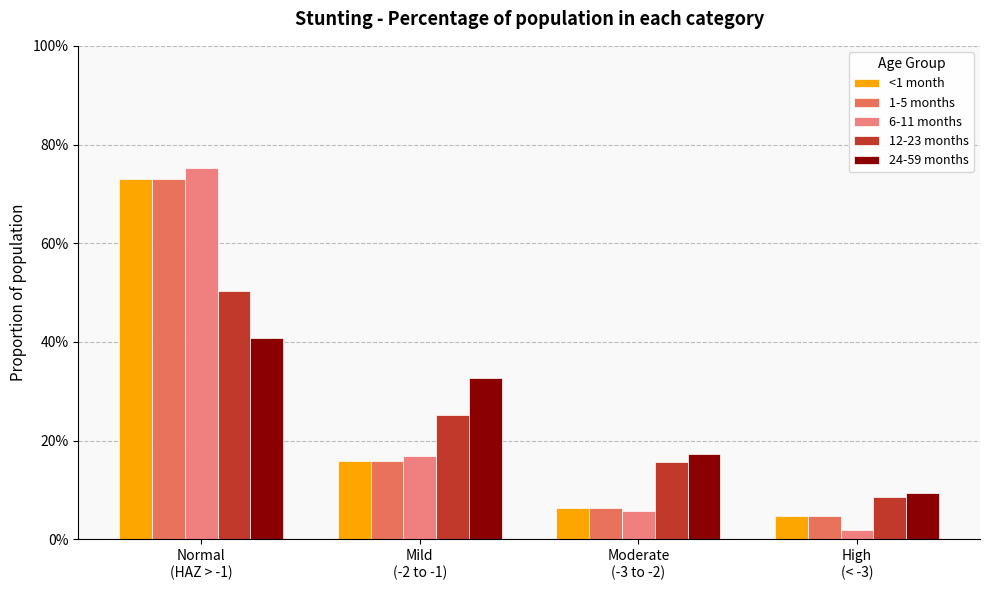

What is the sum of all 12-23 months values?

1.0